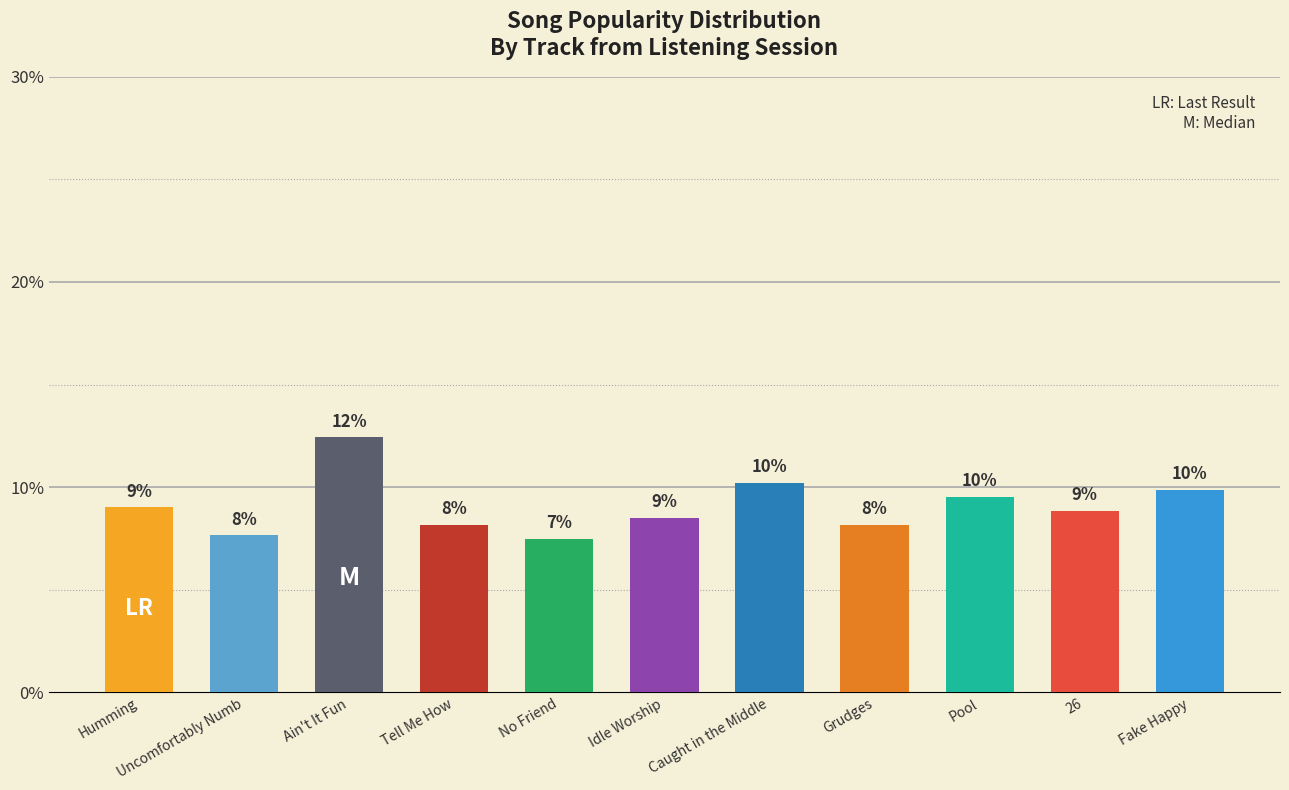

What is the value of the 10th bar from the left?

8.9